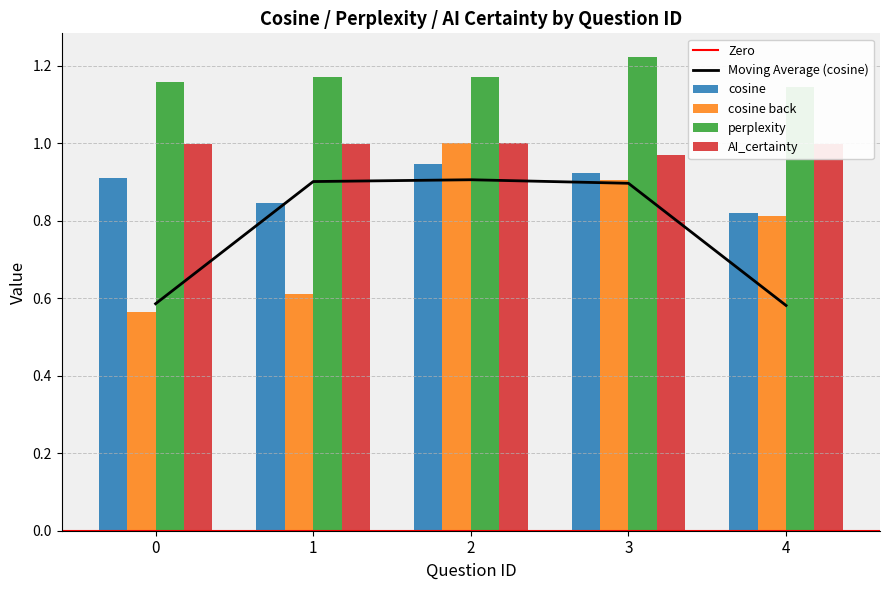

Is it true that AI_certainty equals 1.3 at 2?

False